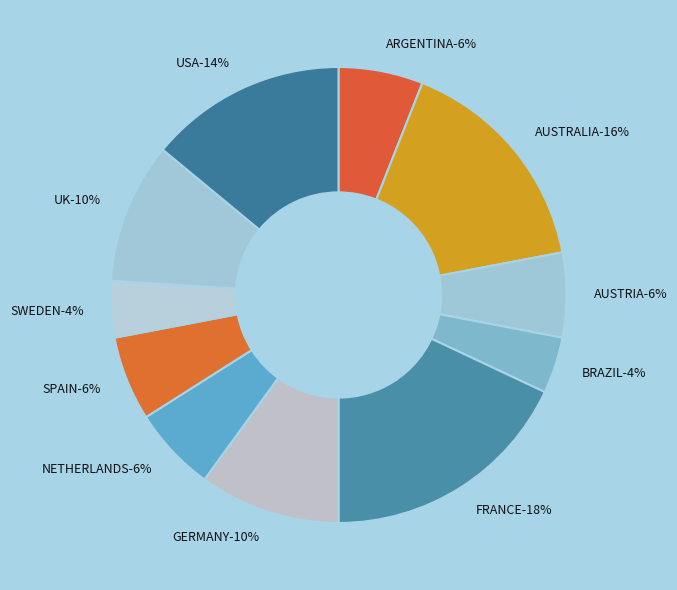

Does any single category account for the majority?

No